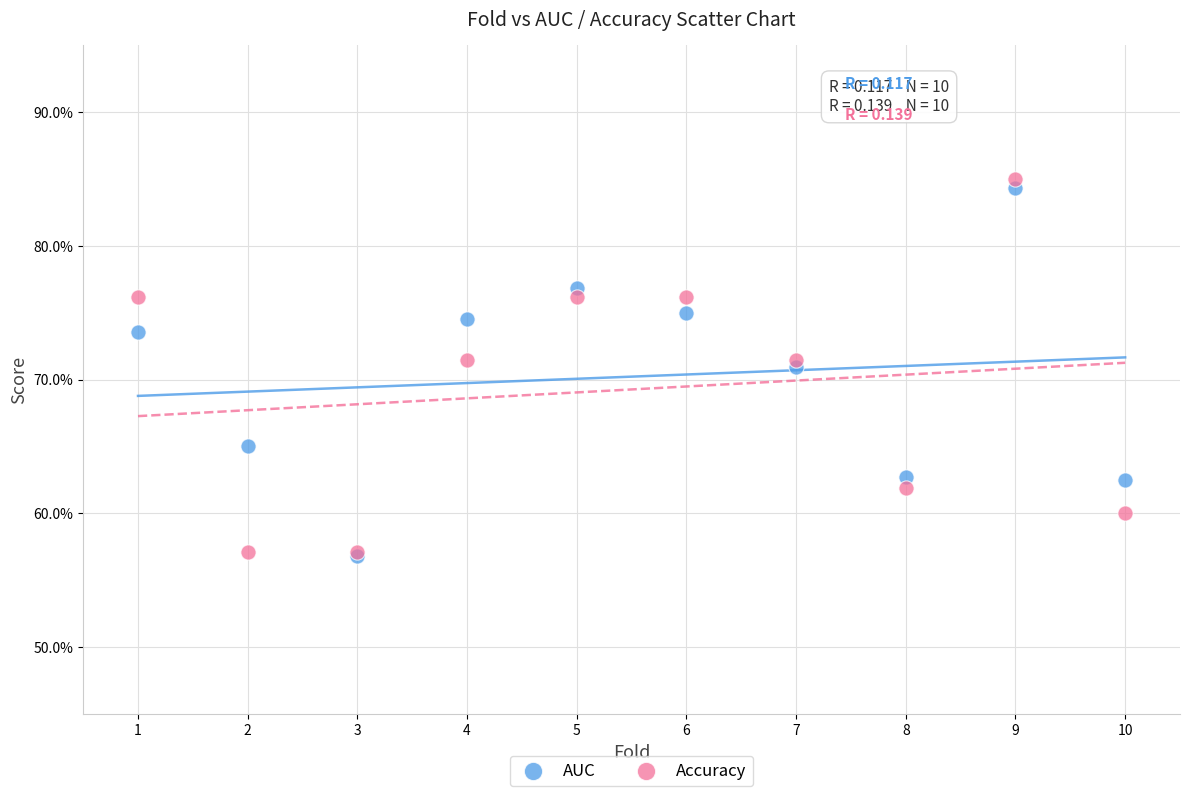

What are all the series names shown in the legend?

AUC, Accuracy